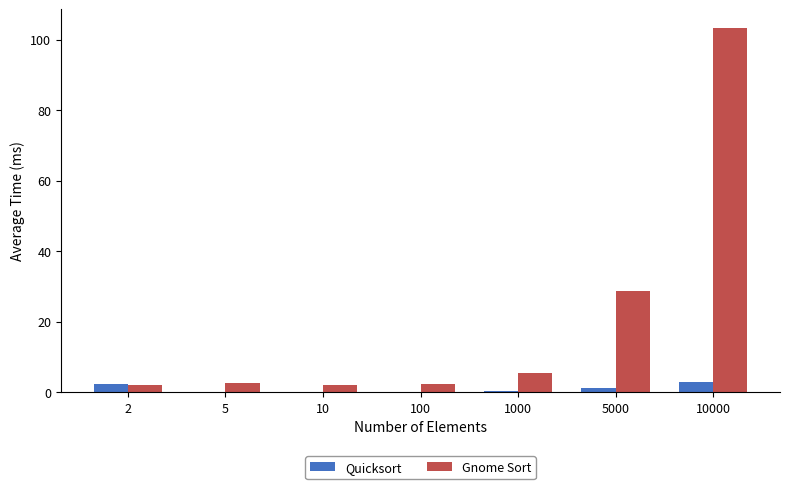

At which category is the sum across all series the highest?

10000